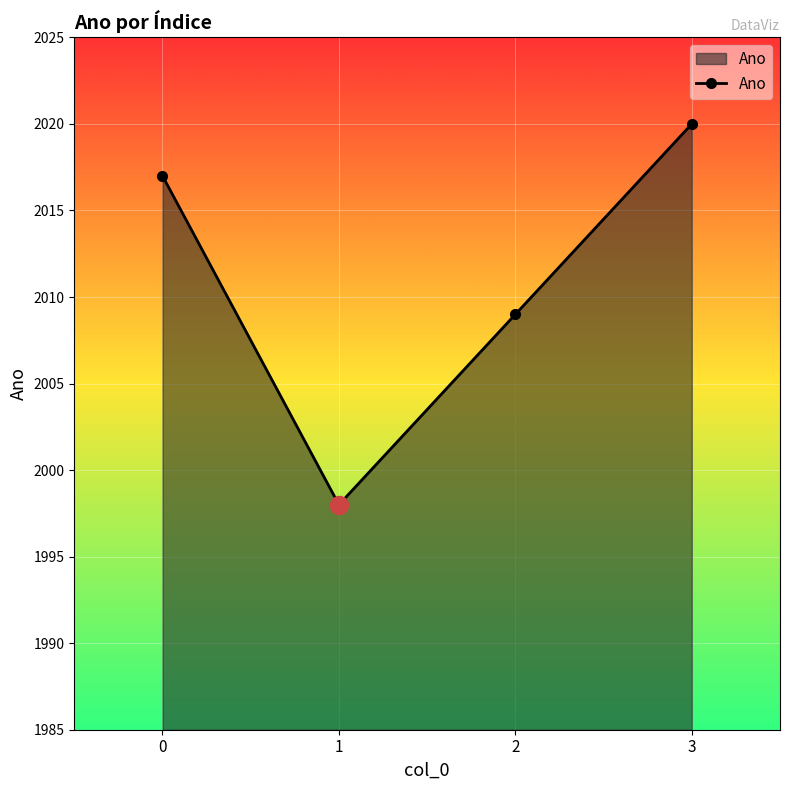

How many lines are shown in the chart?

1